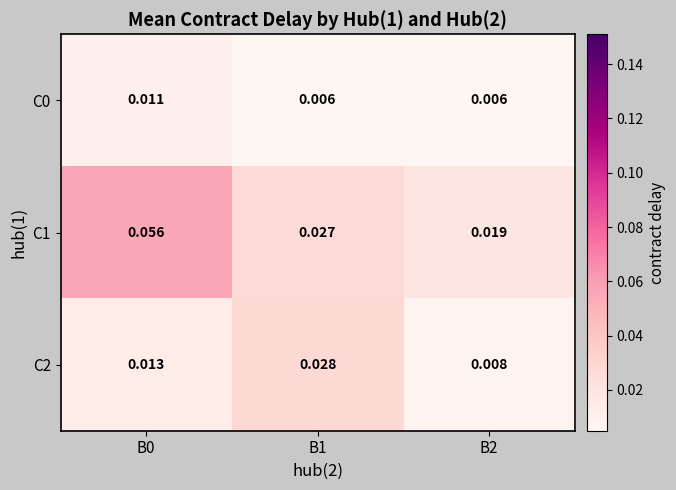

Is the value of C2 at B2 greater than the value of C0 at B1?

Yes